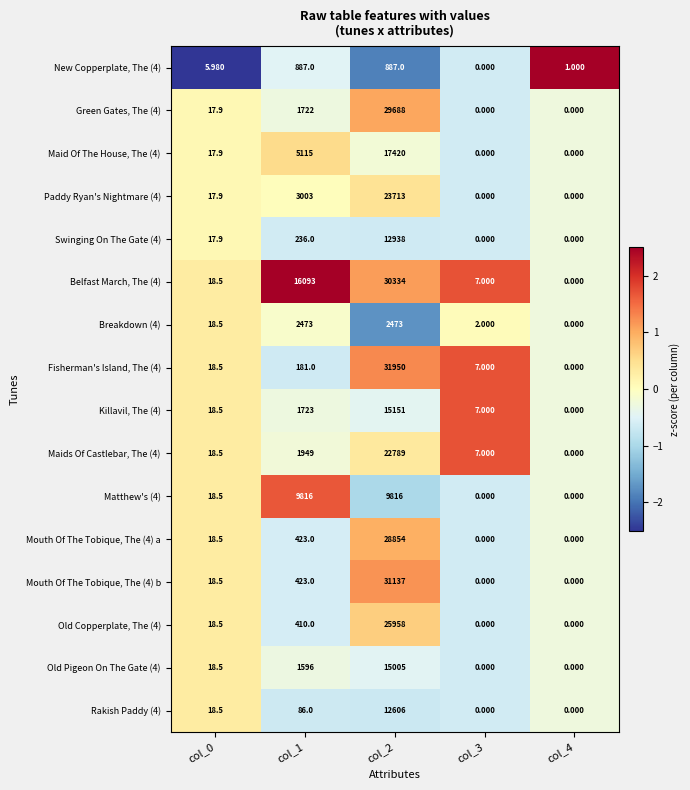

Is the value of Matthew's (4) at col_2 greater than the value of Fisherman's Island, The (4) at col_0?

Yes